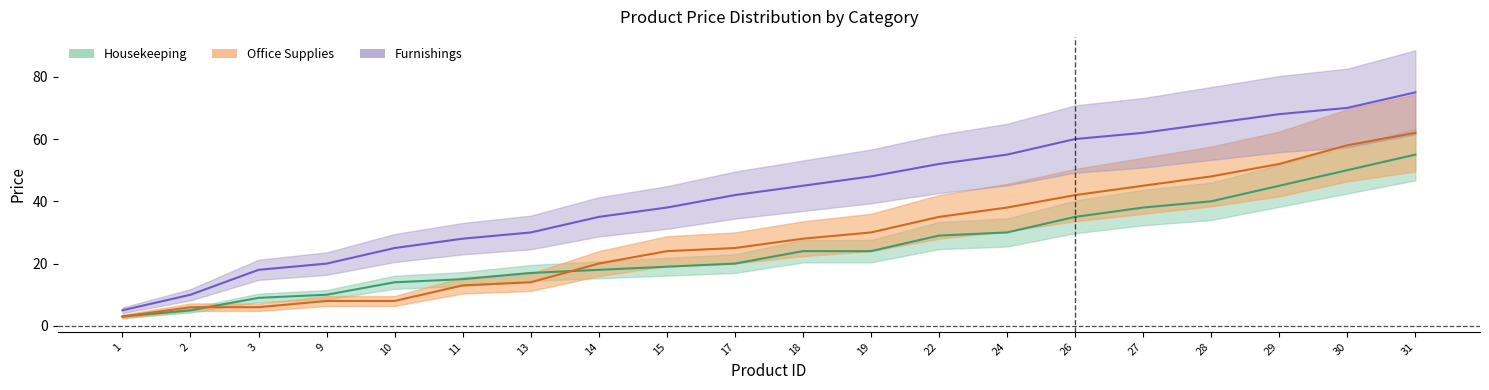

What is the total value across all series at 29?

165